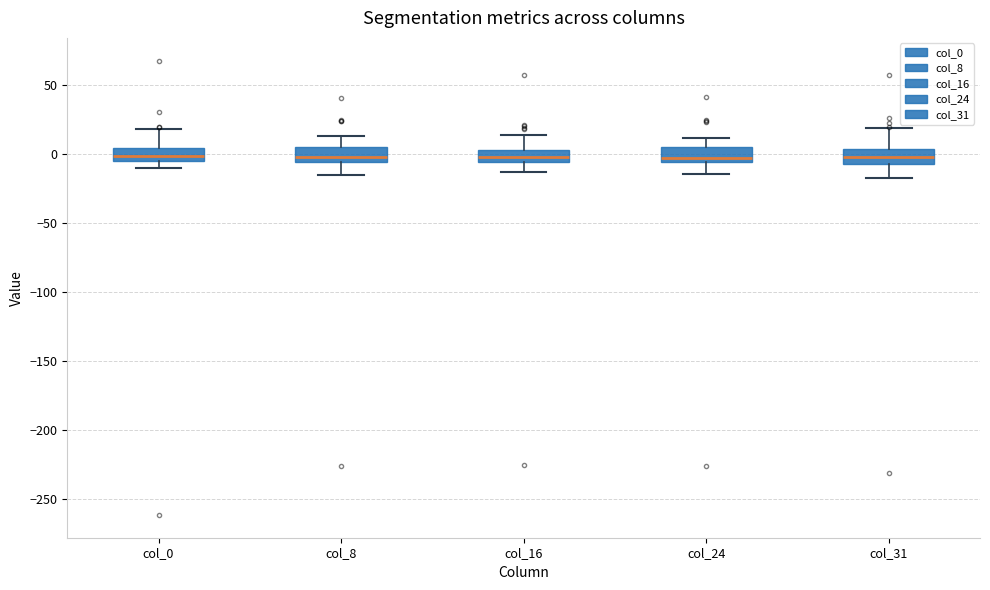

Reading left to right, transcribe this box plot: for each box, give where its median line is, the range the box spans, and where its two whiskers end, as read against the y-axis. The values are not printed on the chart, so give them approximately, as read against the axis.

col_0: median 0, box -5 to 5, whiskers -10 to 20
col_8: median 0, box -5 to 5, whiskers -15 to 15
col_16: median 0, box -5 to 5, whiskers -15 to 15
col_24: median -5 (just above the box's lower edge), box -5 to 5, whiskers -15 to 10
col_31: median 0, box -5 to 5, whiskers -20 to 20